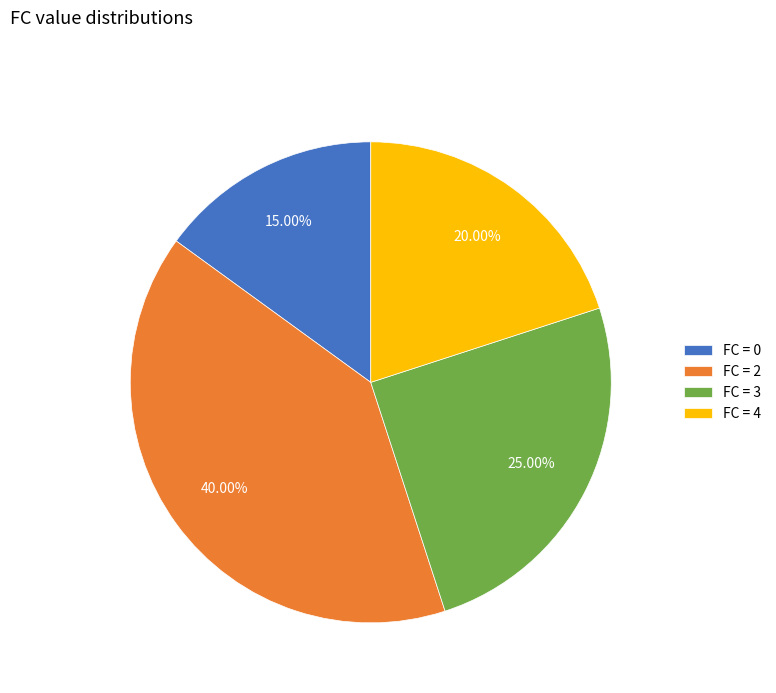

Does FC = 4 account for over 50% of the chart?

No